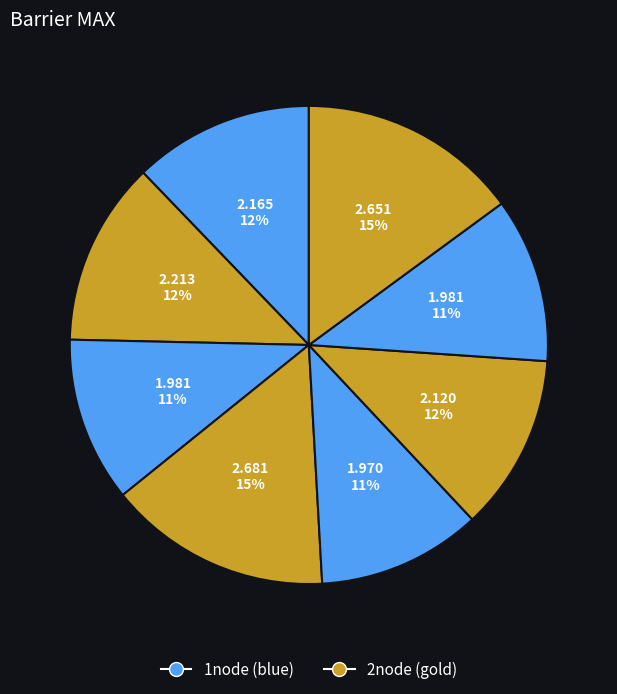

To the nearest percent, what is the difference between the largest and smallest slice percentages?

4%